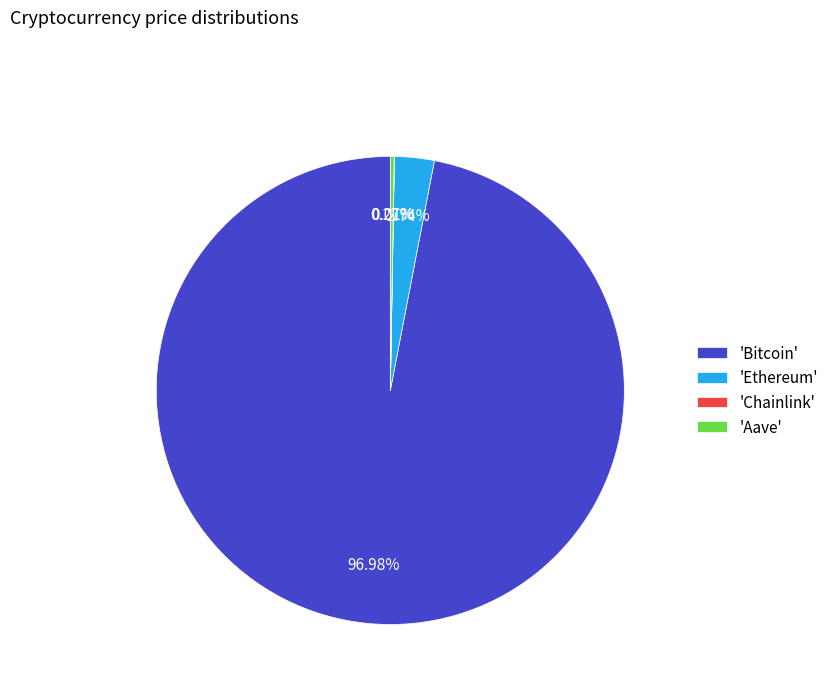

What is the majority slice?

'Bitcoin'